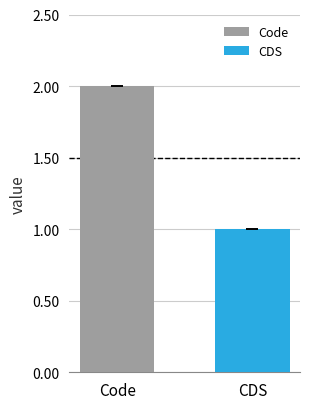

List the series in order of their peak value, lowest first.

CDS, Code